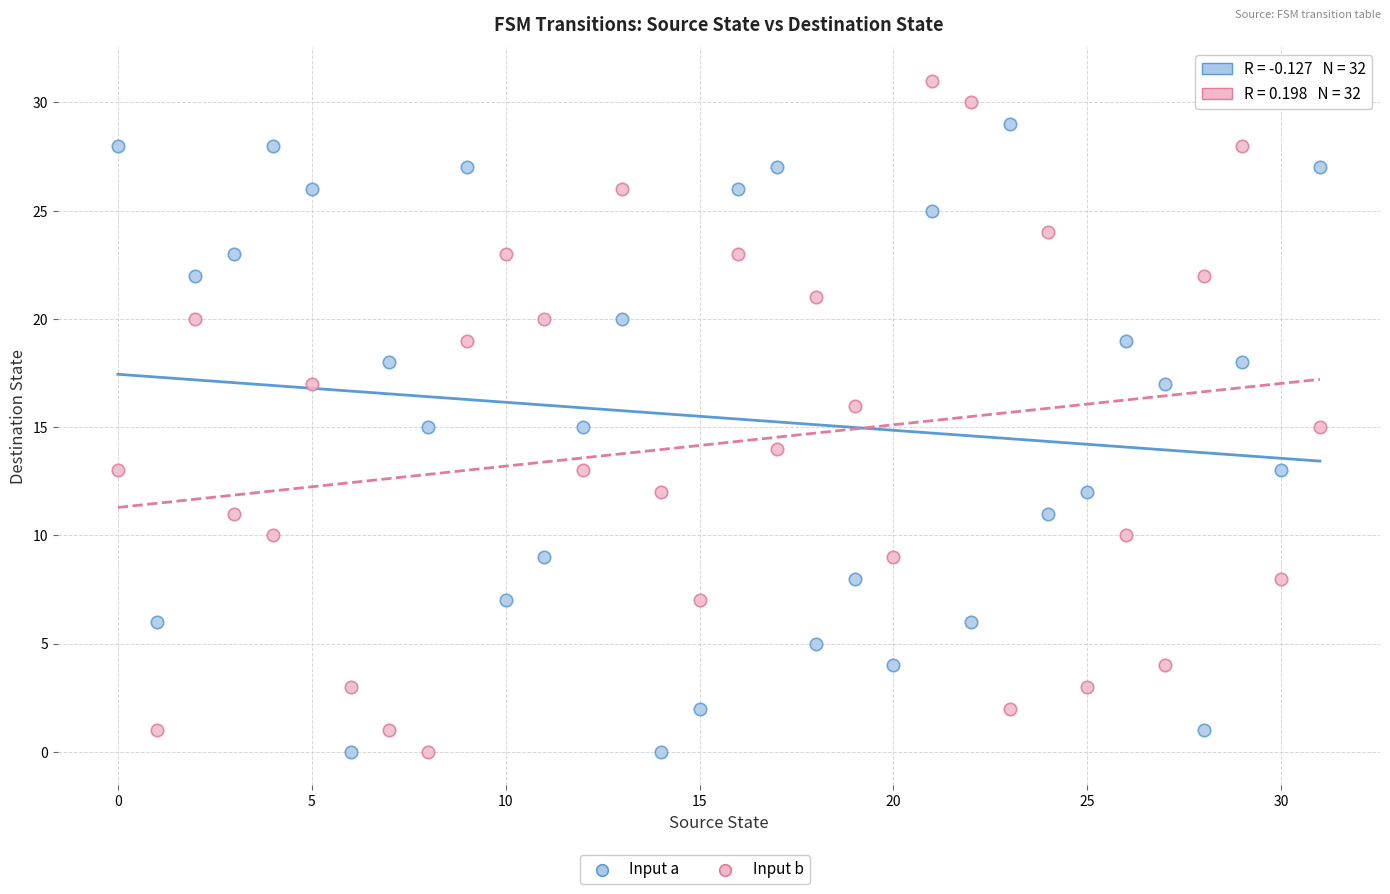

Which series has the widest spread of Y values?

Input b